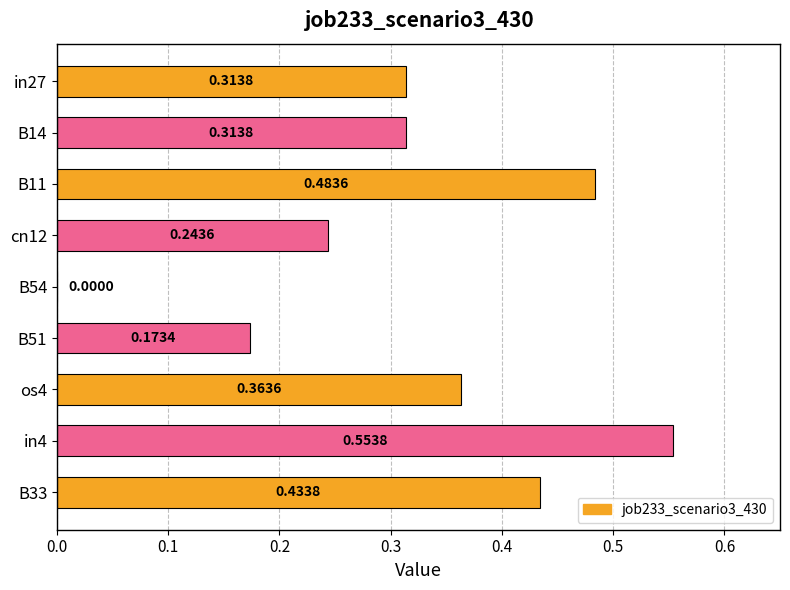

What is the sum of all values?

2.9